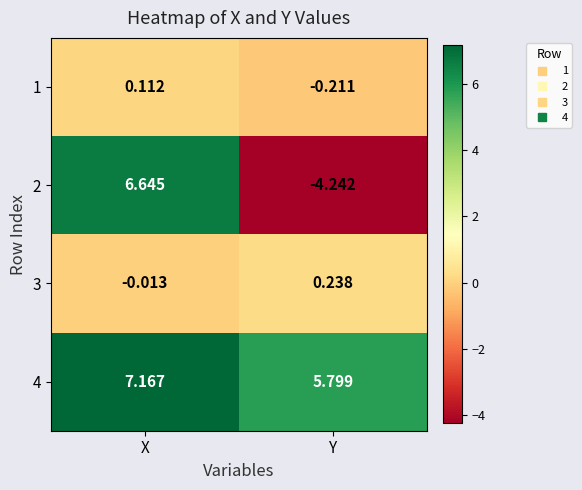

What is the total value across all series at X?

13.9